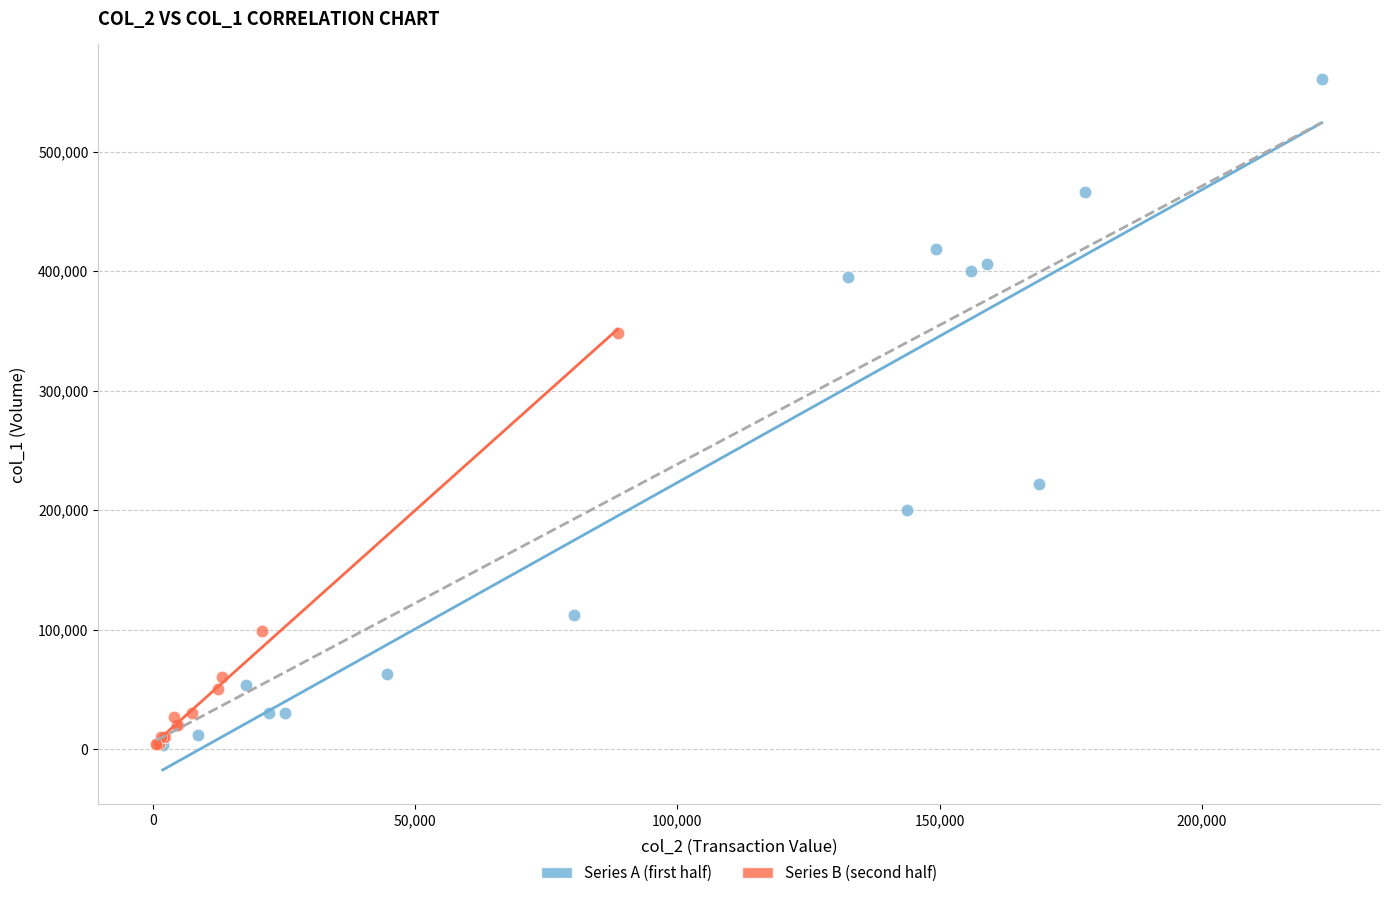

Which series has the widest spread of Y values?

Series A (first half)